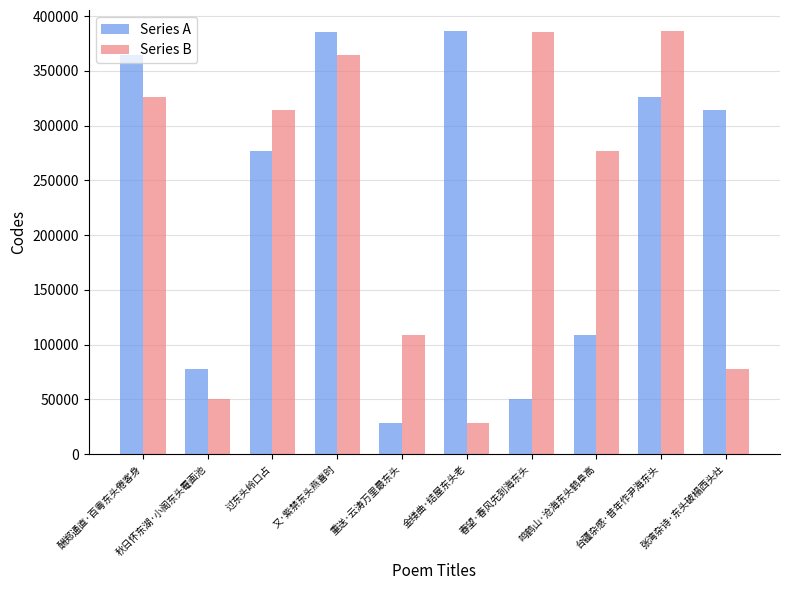

What is the approximate value of Series A at 金缕曲·结屋东头老, to the nearest 50?

386350